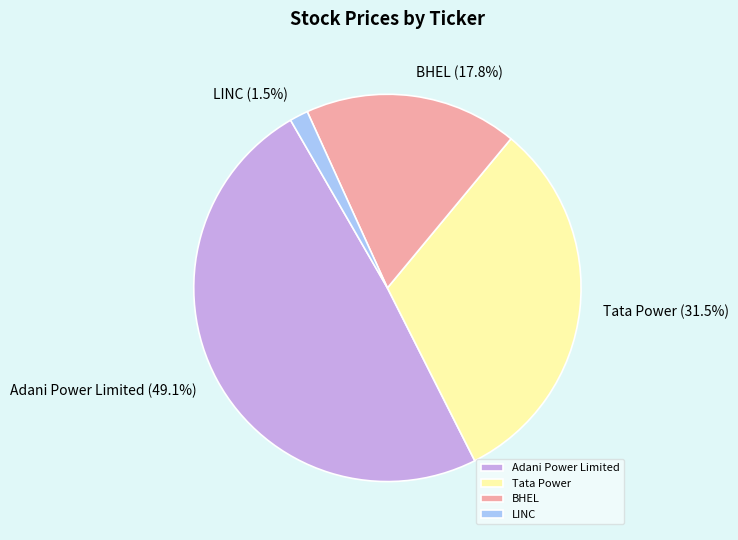

What percentage is the BHEL slice, to the nearest percent?

18%